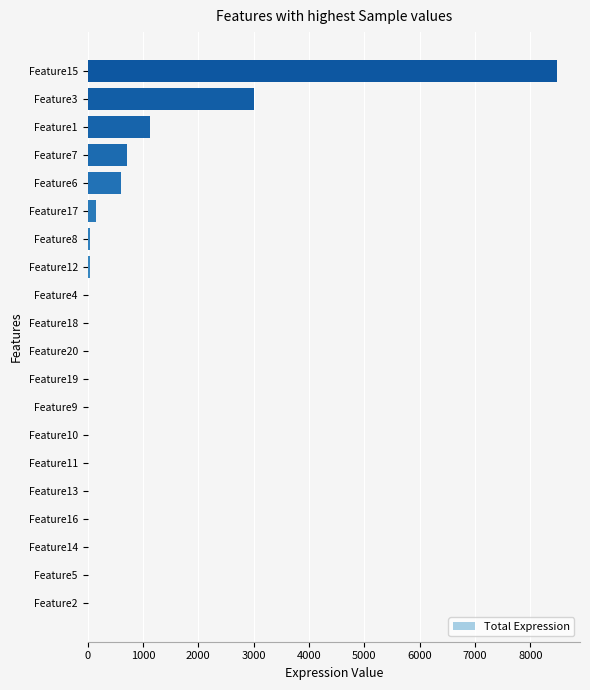

Count the number of values greater than 0.

9